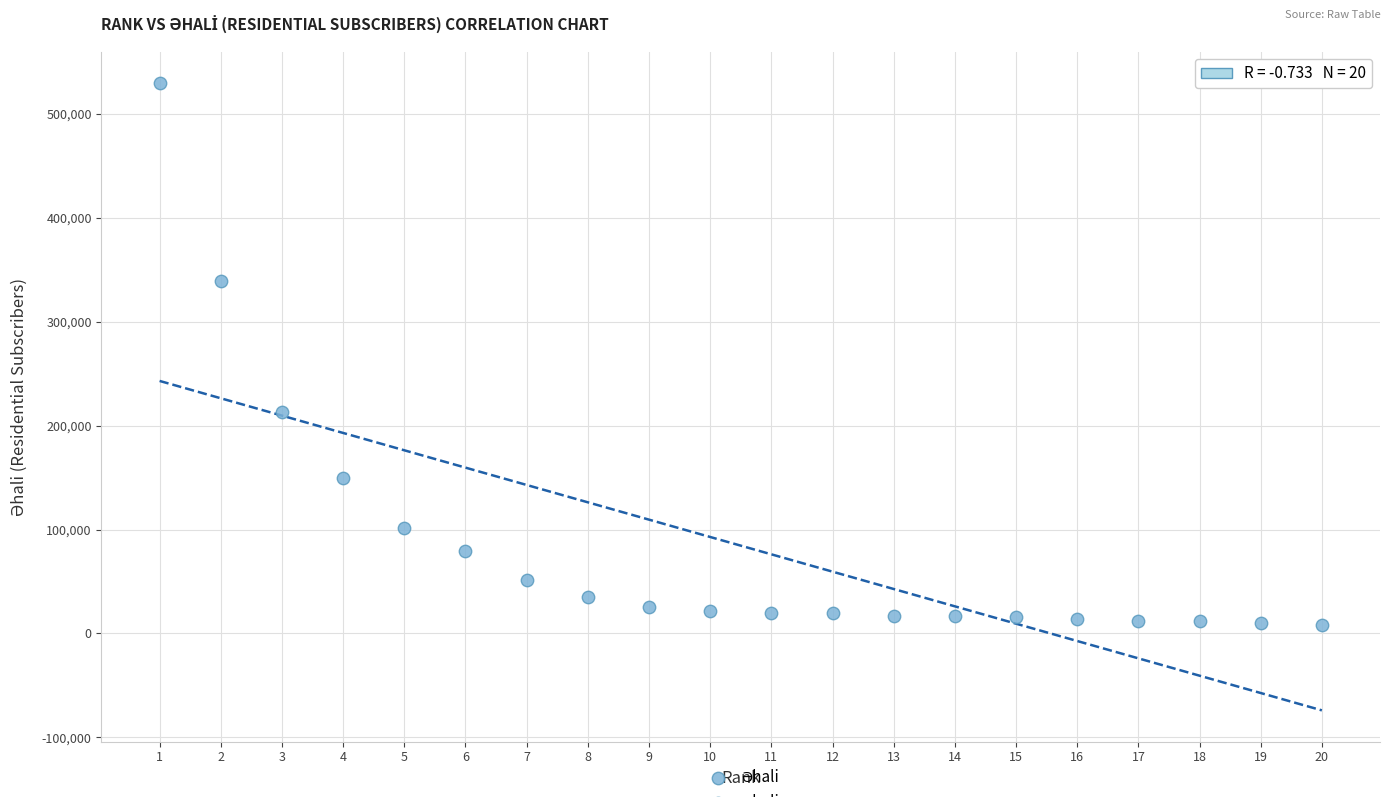

What Y value in the scatter plot is closest to 268900?

212979